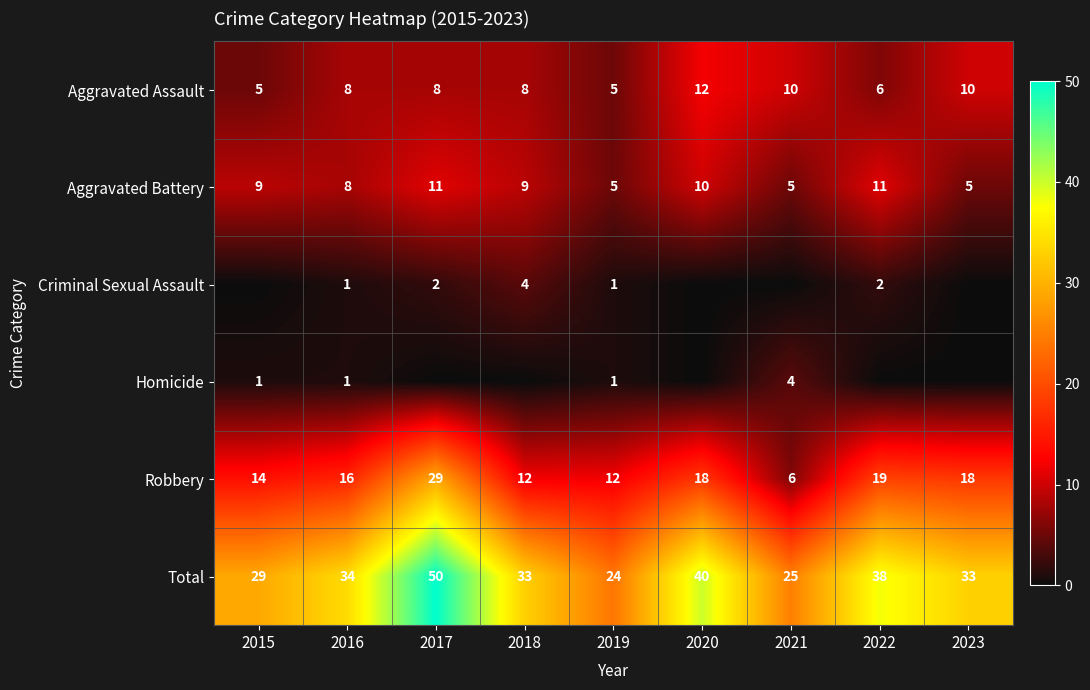

Is the value of Robbery at 2023 greater than the value of Criminal Sexual Assault at 2016?

Yes